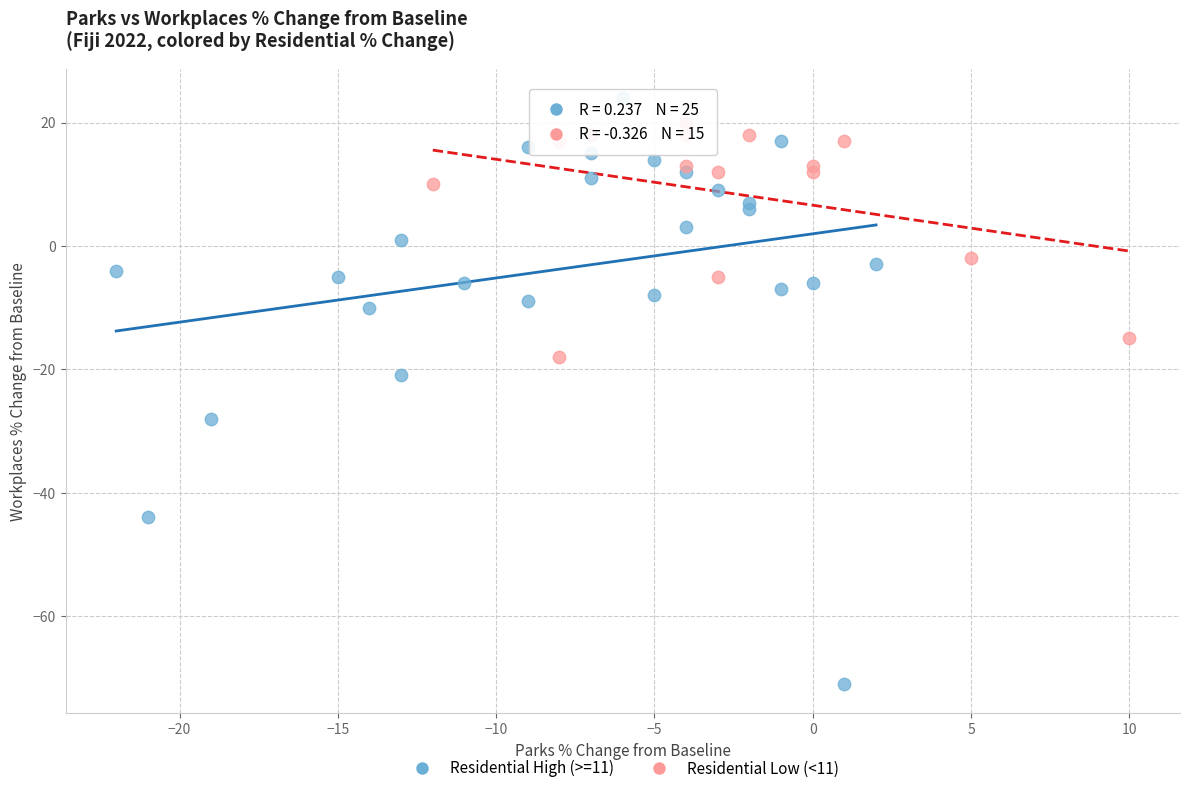

What are all the series names shown in the legend?

Residential High (>=11), Residential Low (<11)